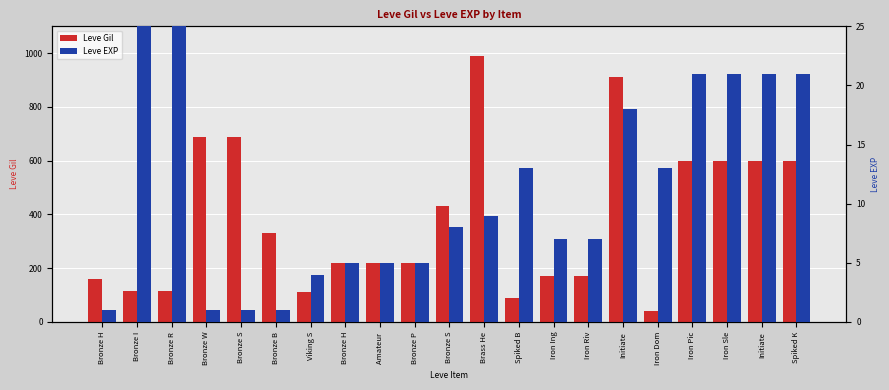

What is the value of the Leve EXP bar at the 17th from the left?

13